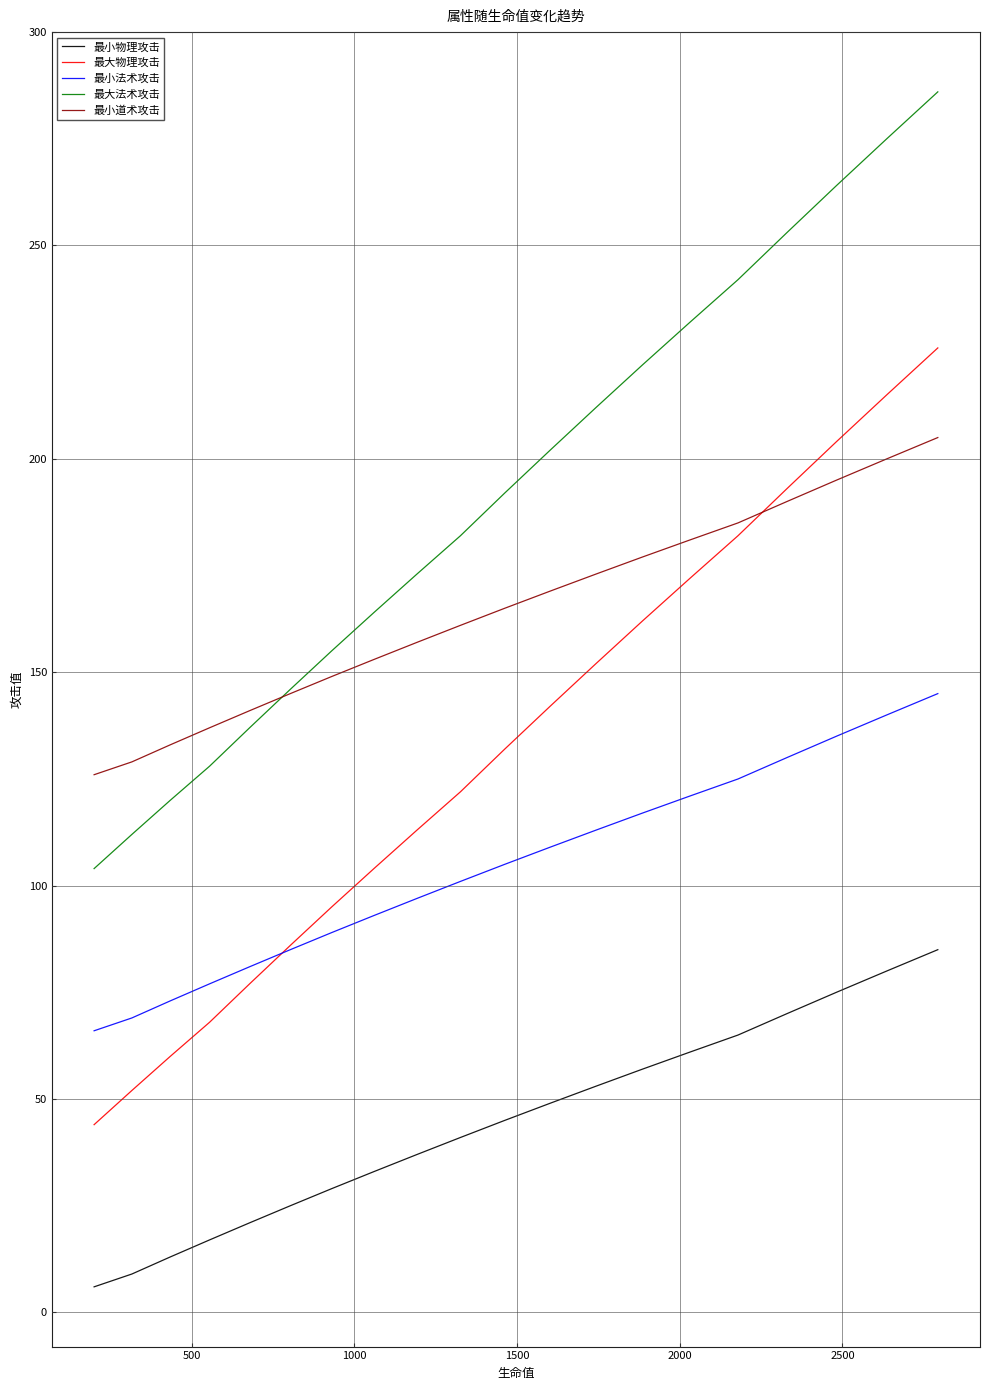

What is the highest value of the 最大物理攻击 series?

226